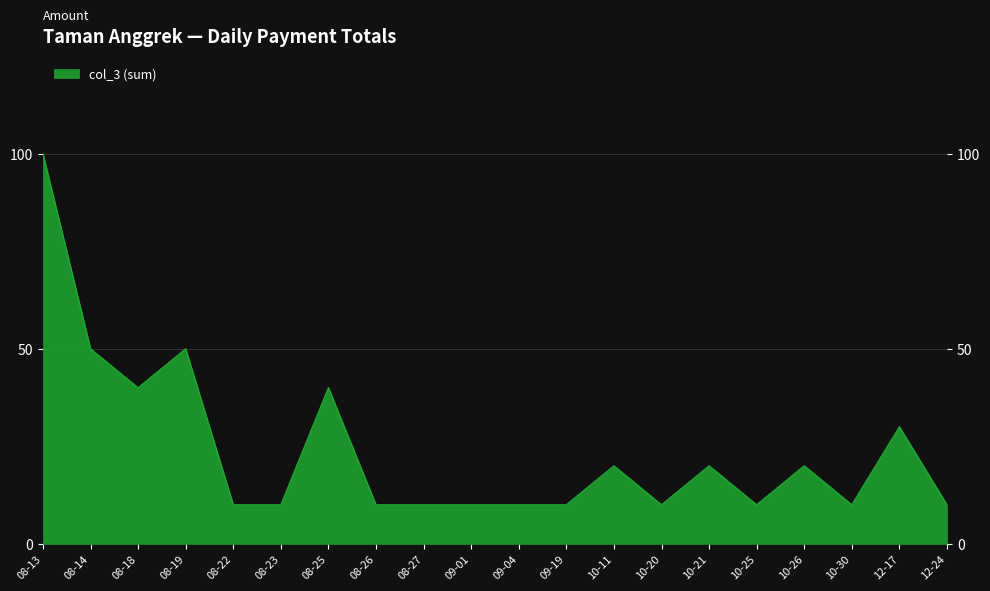

What is the label of the 2nd point from the right?

12-17